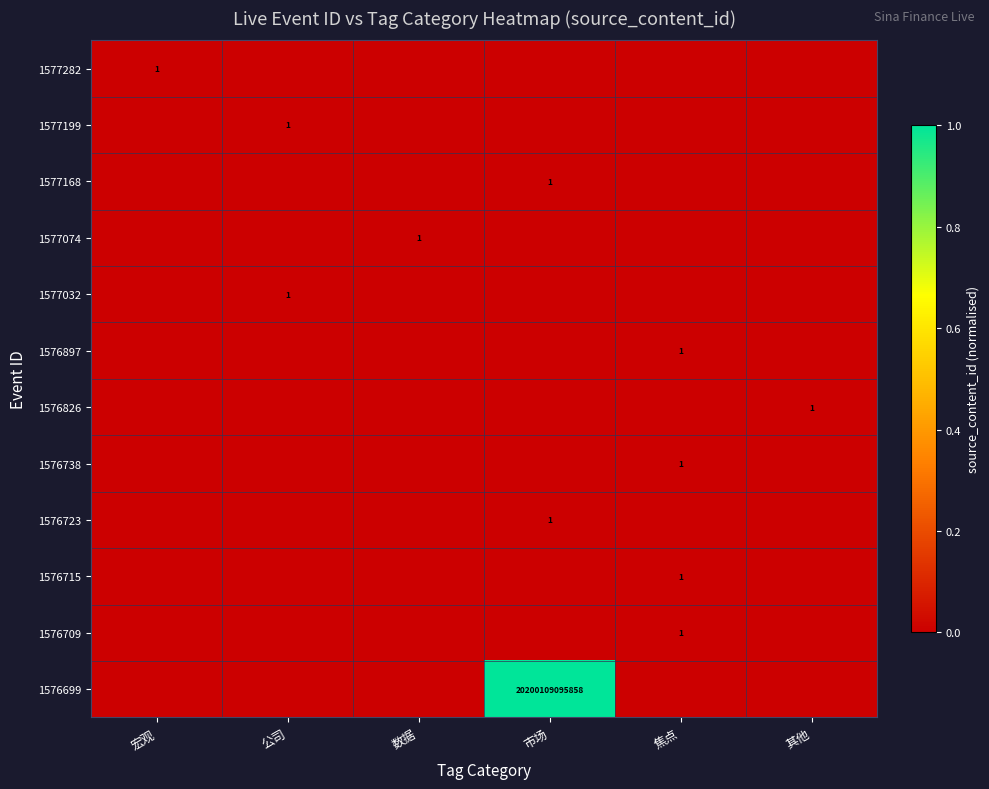

The value of 1577168 at 市场 is 1. True or false?

True